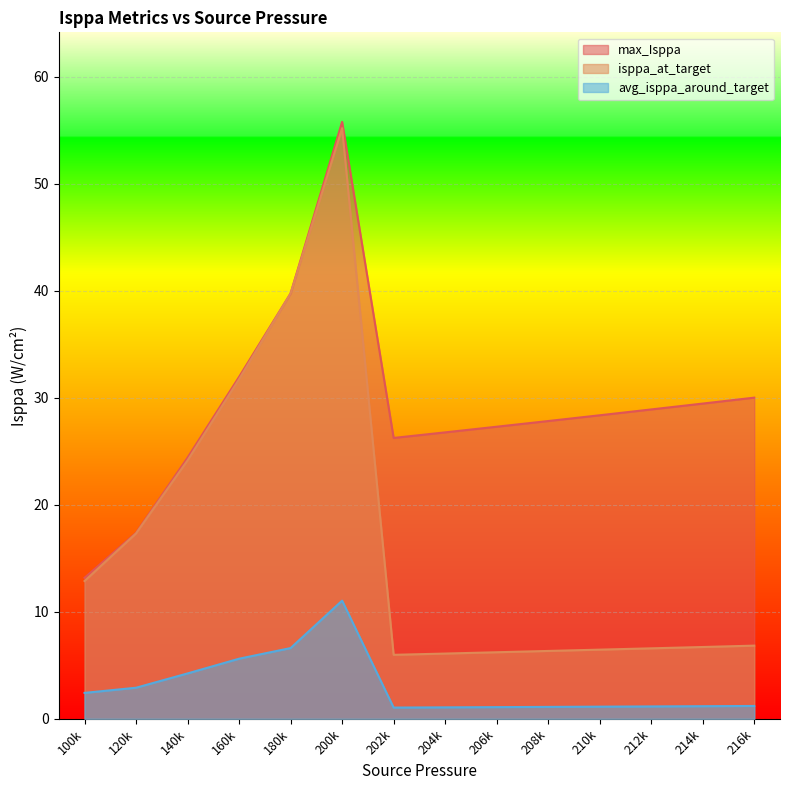

How many lines are shown in the chart?

3